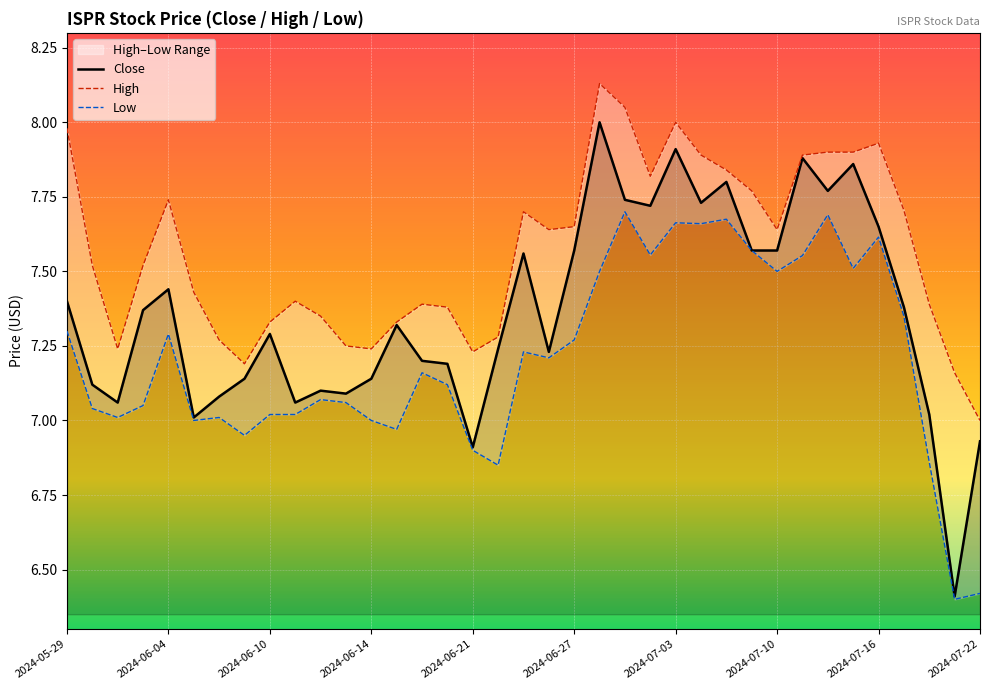

Rank the series by their maximum value, from lowest to highest.

Low, Close, High